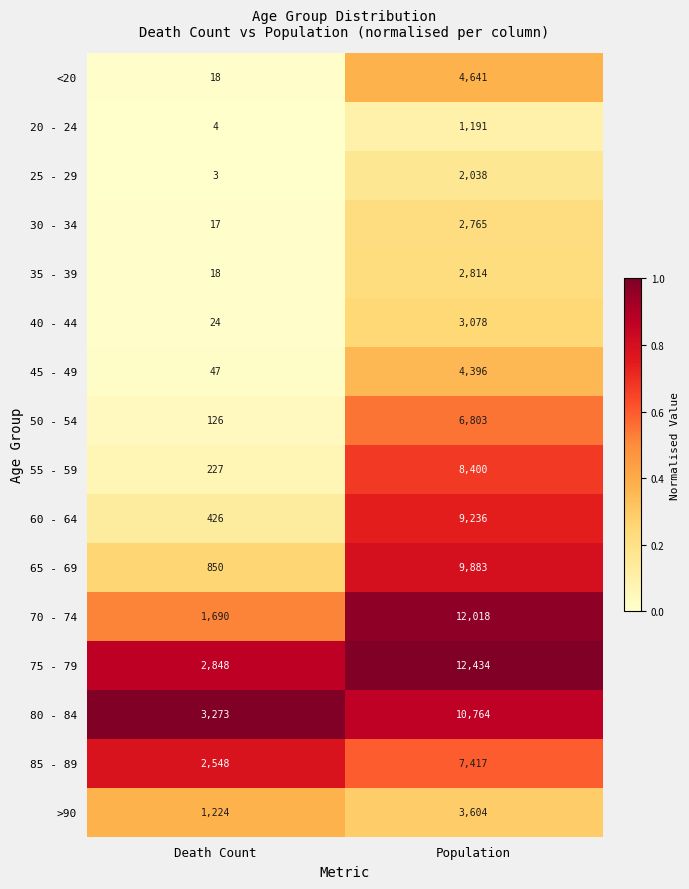

Is it true that 85 - 89 equals 2548 at Death Count?

True